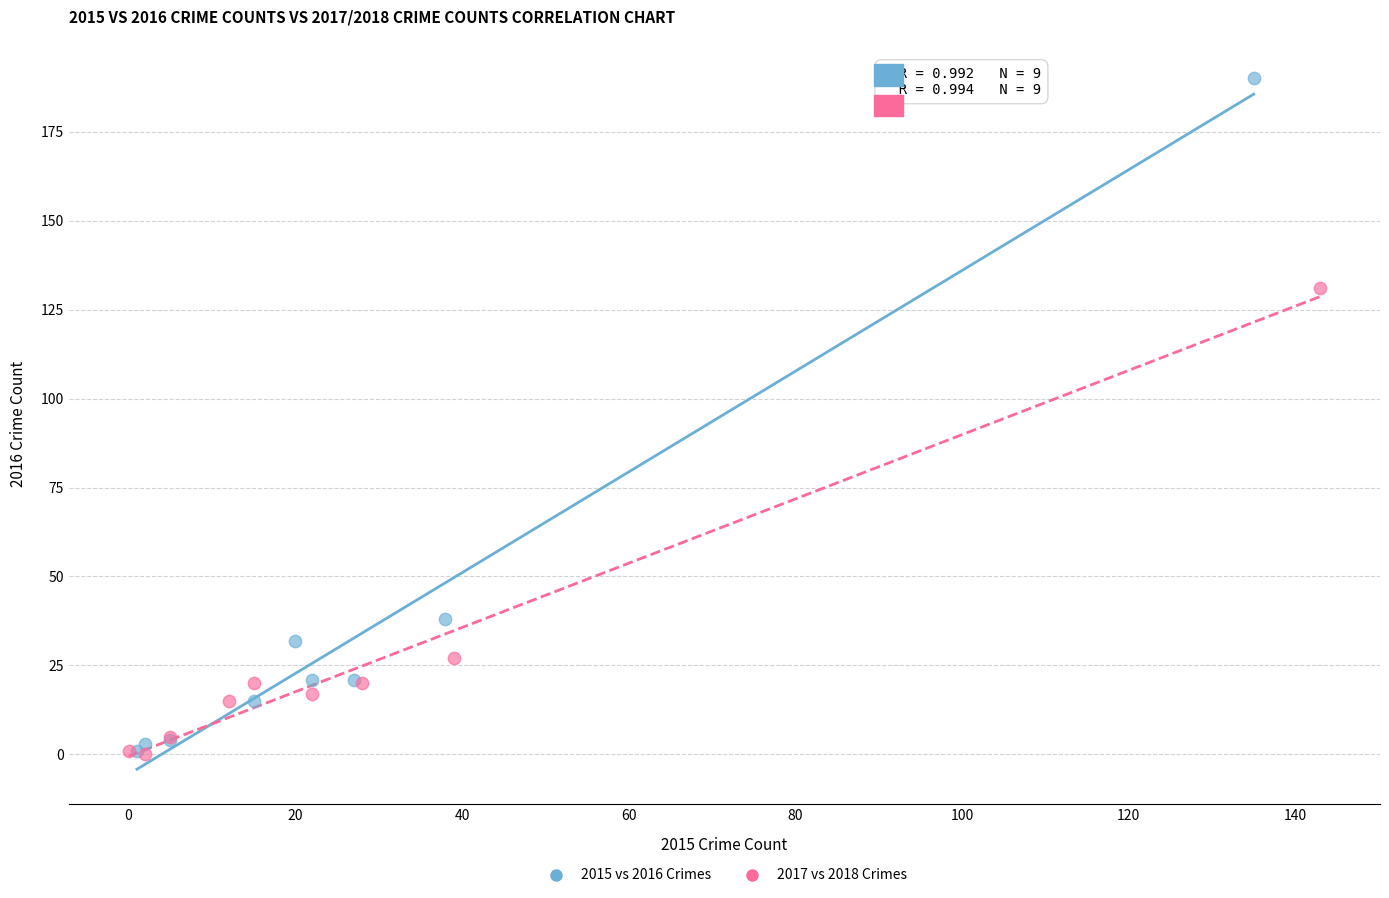

Which series has the largest Y range (max minus min)?

2015 vs 2016 Crimes